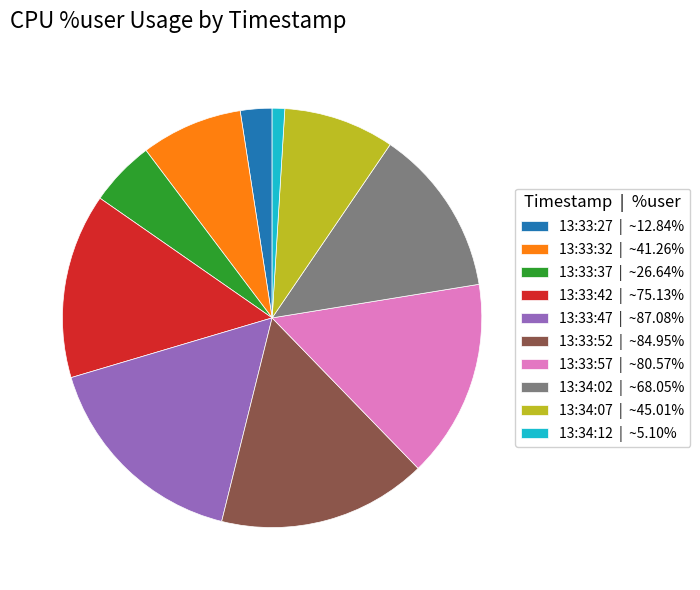

Is there any slice that represents more than half of the pie?

No